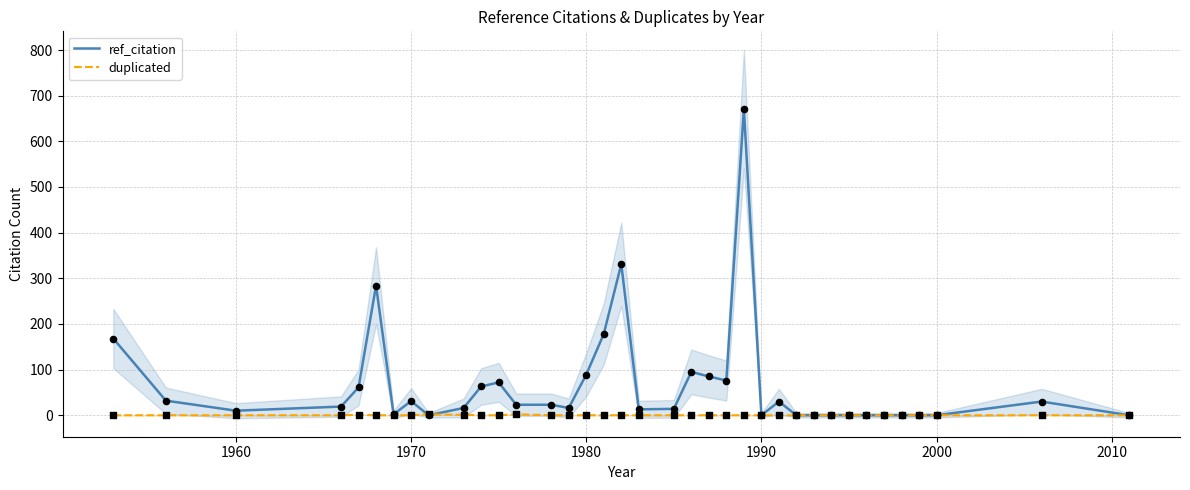

Which series contains the lowest Y value?

ref_citation